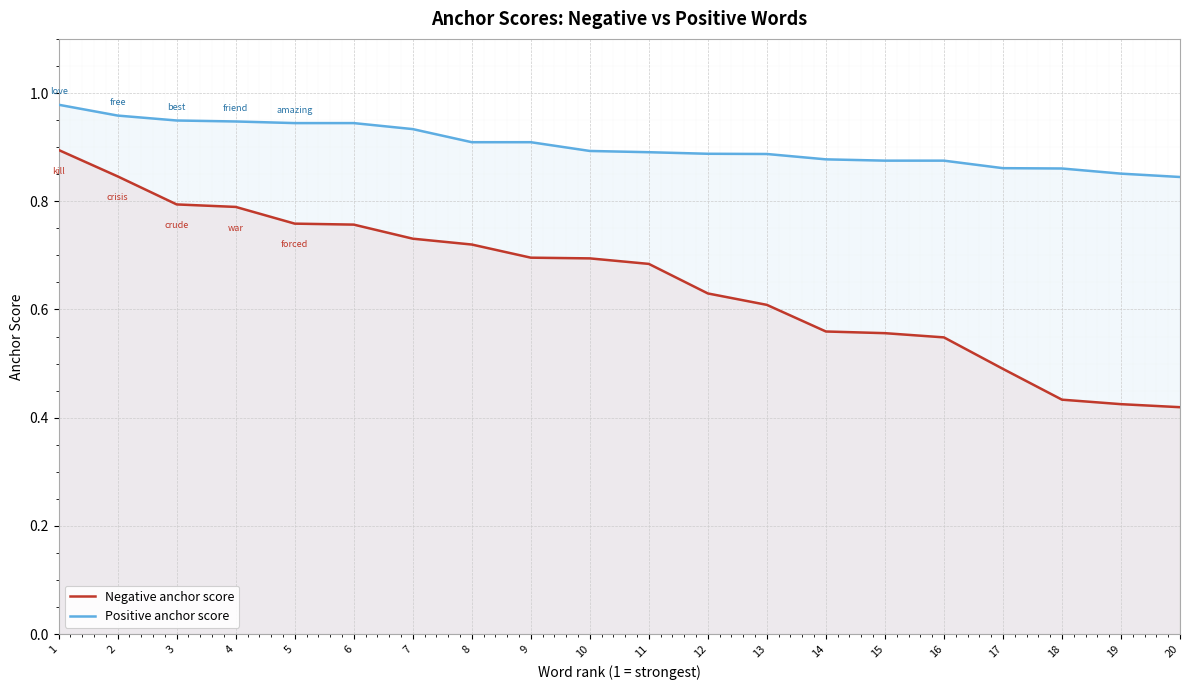

Which series changed the most between 6 and 14?

Negative anchor score